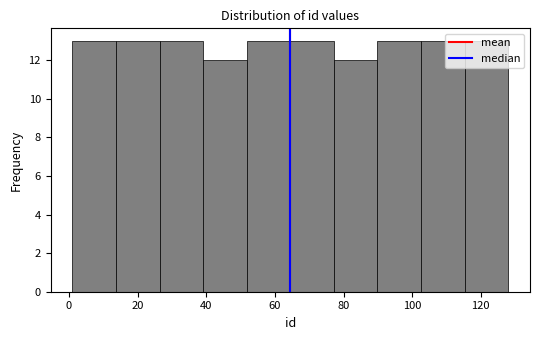

What is the height of the bar covering 102 to 116 on the x-axis? Neither the bar edges nor the heights are printed on the chart, so give them approximately, as read against the axes.

13